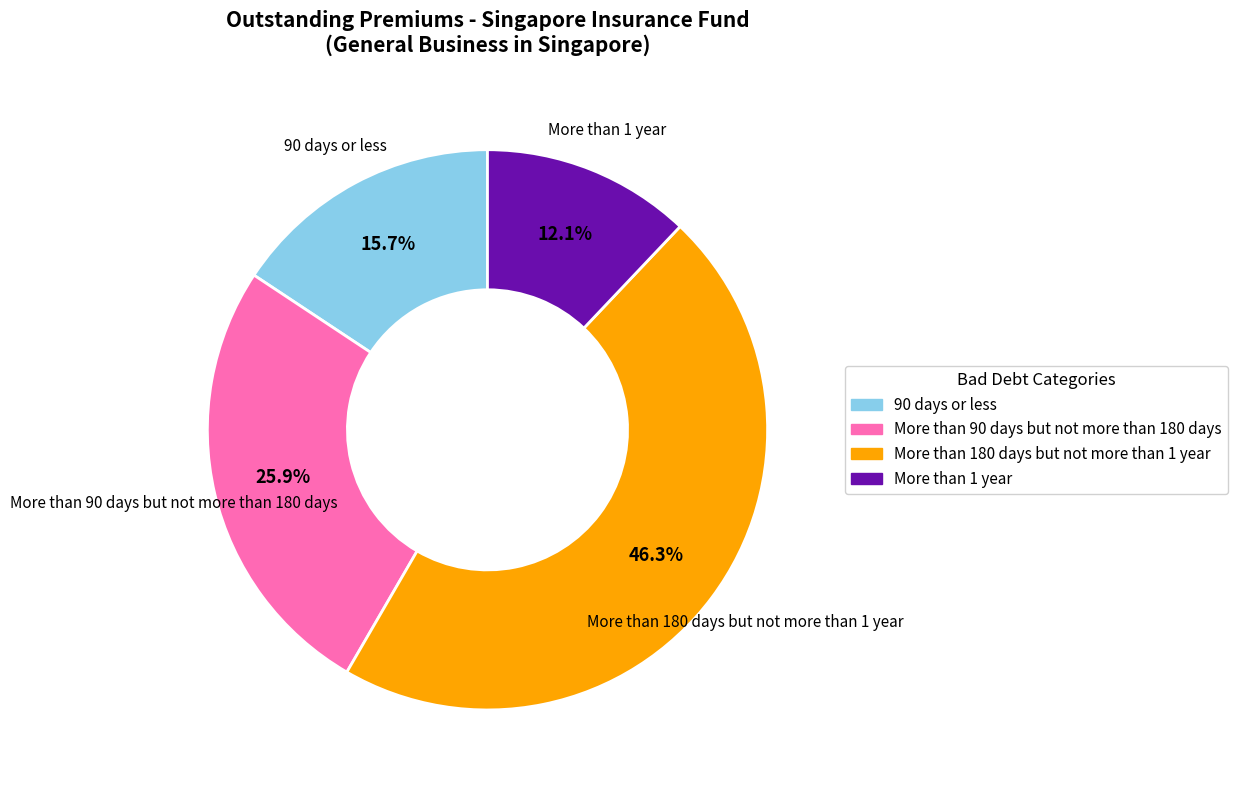

What portion of the pie excludes More than 90 days but not more than 180 days?

74.1%